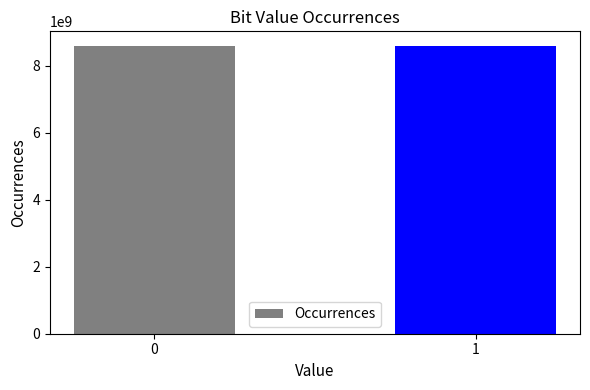

What is the sum of the values at 1 and 0?

17179869184